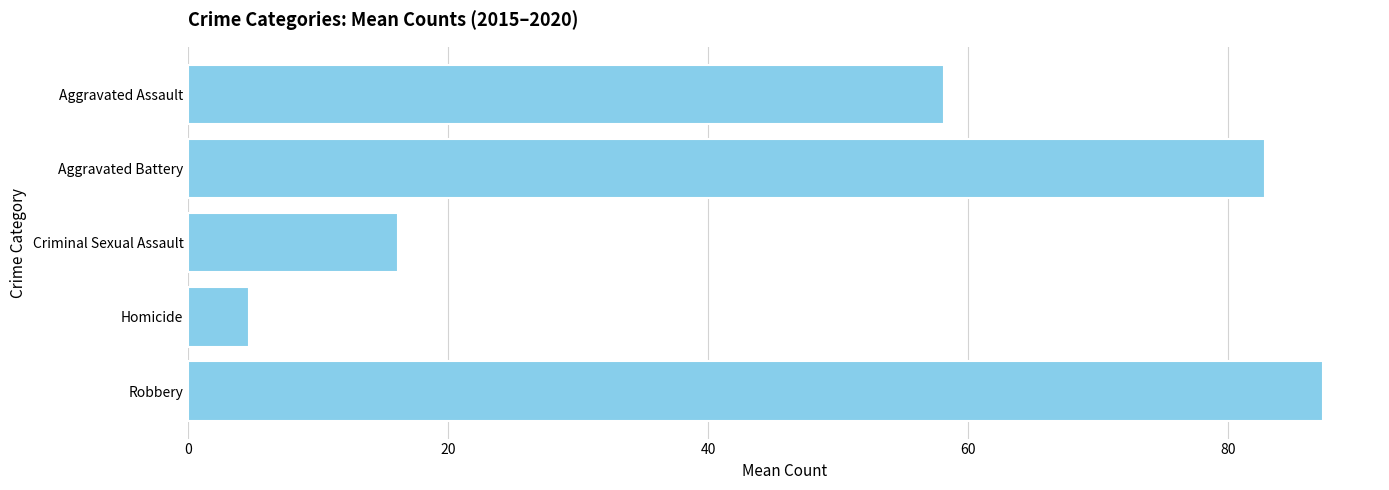

How many bars are there in total?

5